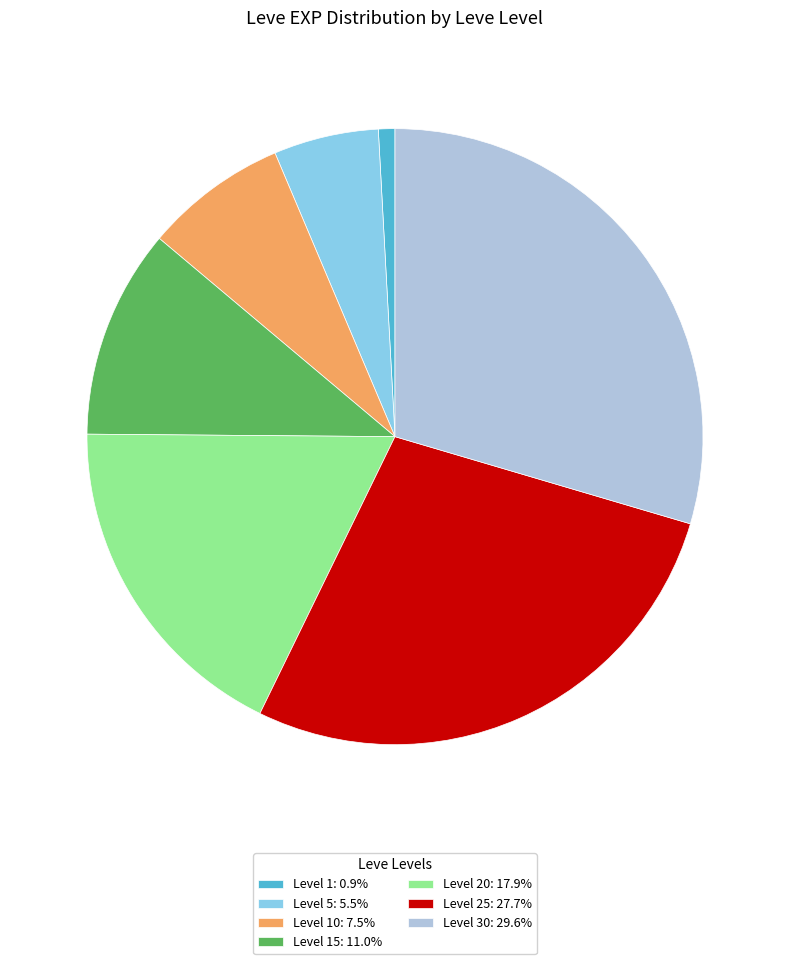

Is there a majority slice in this chart?

No